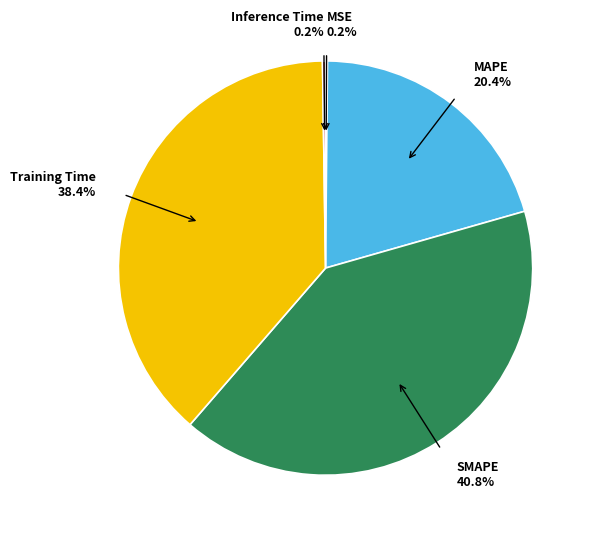

What is the ratio of the value at SMAPE 40.8% to the value at MAPE 20.4%?

2.0